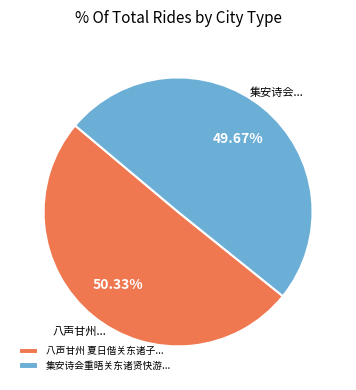

To the nearest percent, what is the average slice percentage?

50%